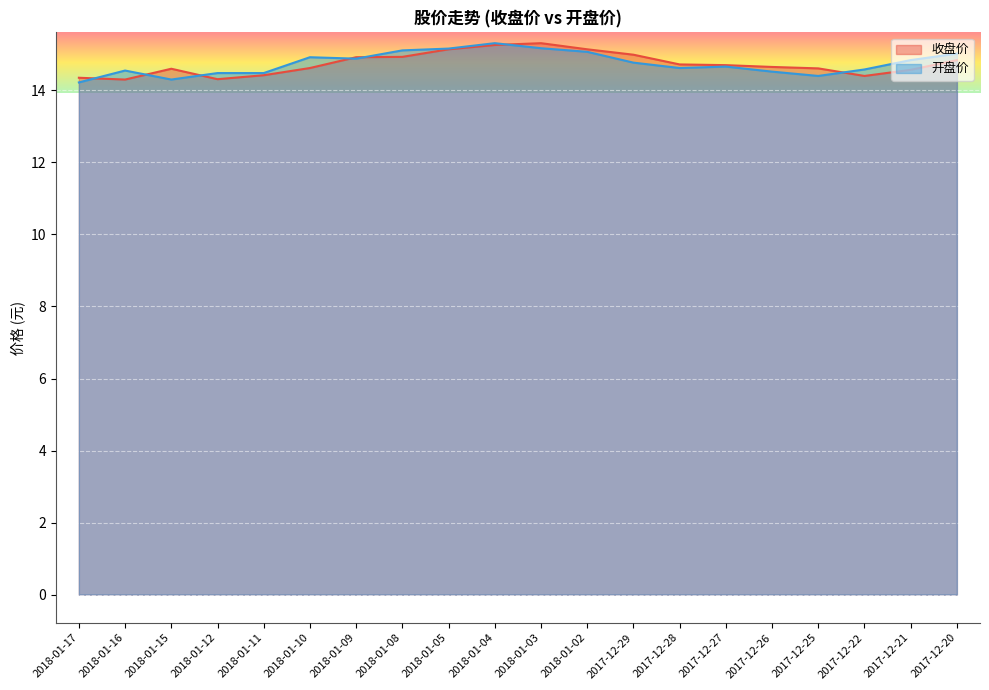

Is it true that 收盘价 equals 7.1 at 2018-01-05?

False